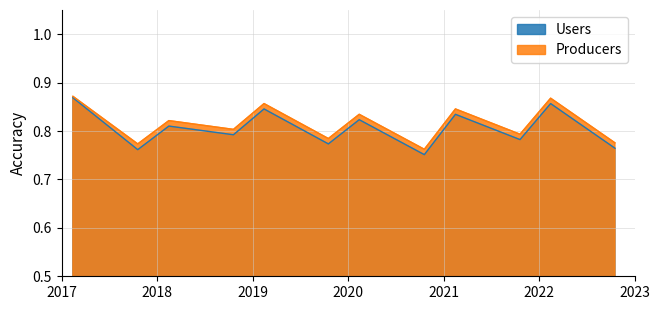

Which series has the largest range (max minus min)?

Users